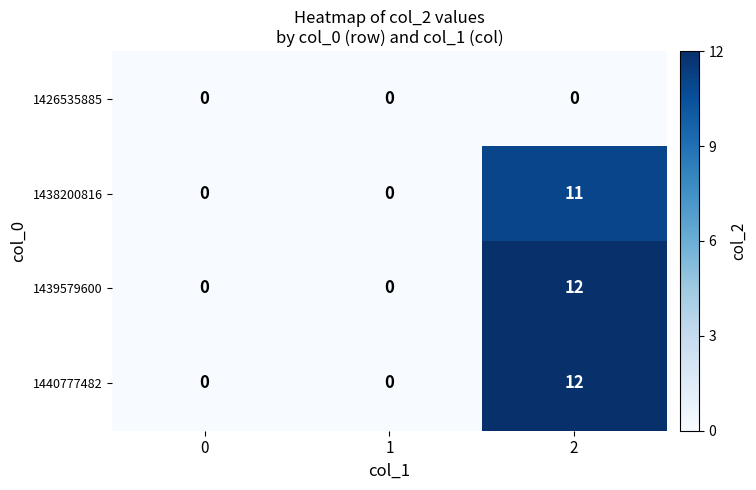

What is the maximum value for 1439579600?

12